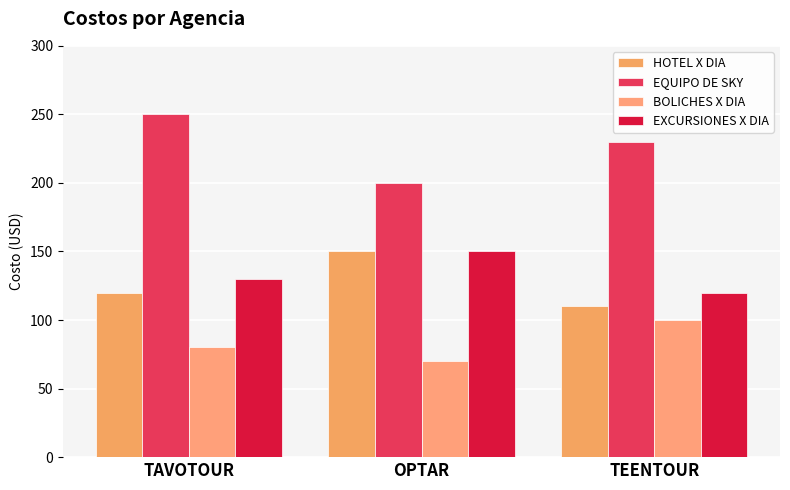

Count the EQUIPO DE SKY values in the range 200 to 250.

3